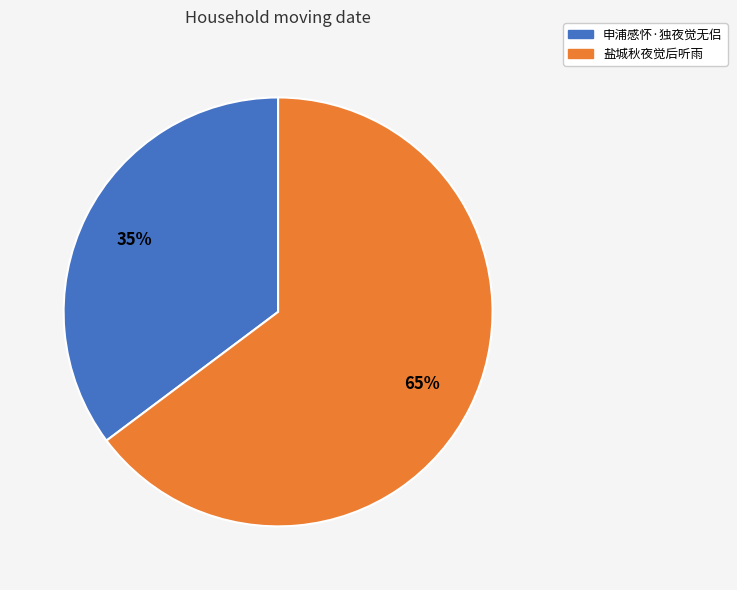

What is the largest slice in the pie chart?

盐城秋夜觉后听雨